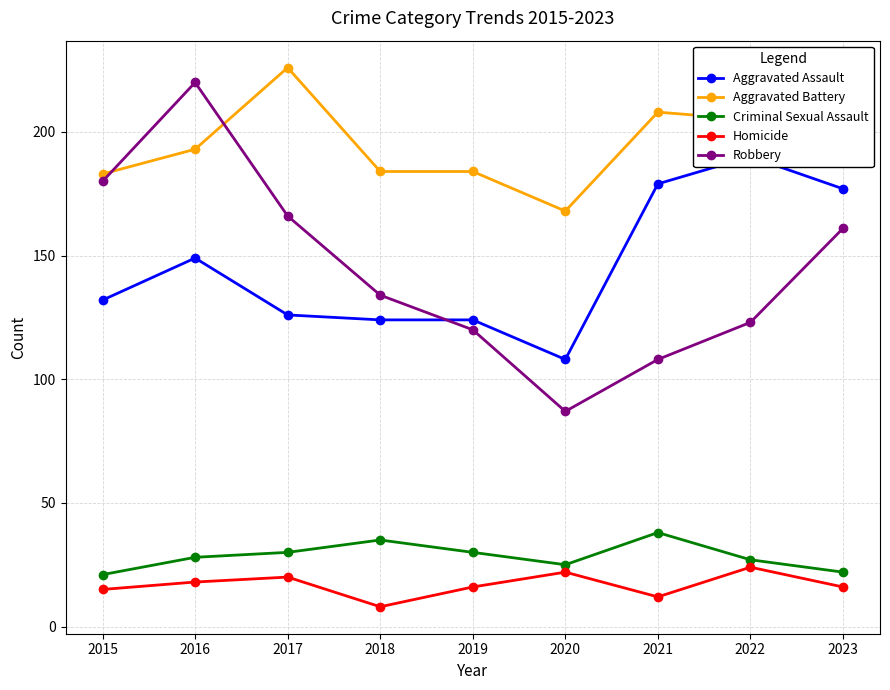

Where is the first local maximum for Criminal Sexual Assault?

2018